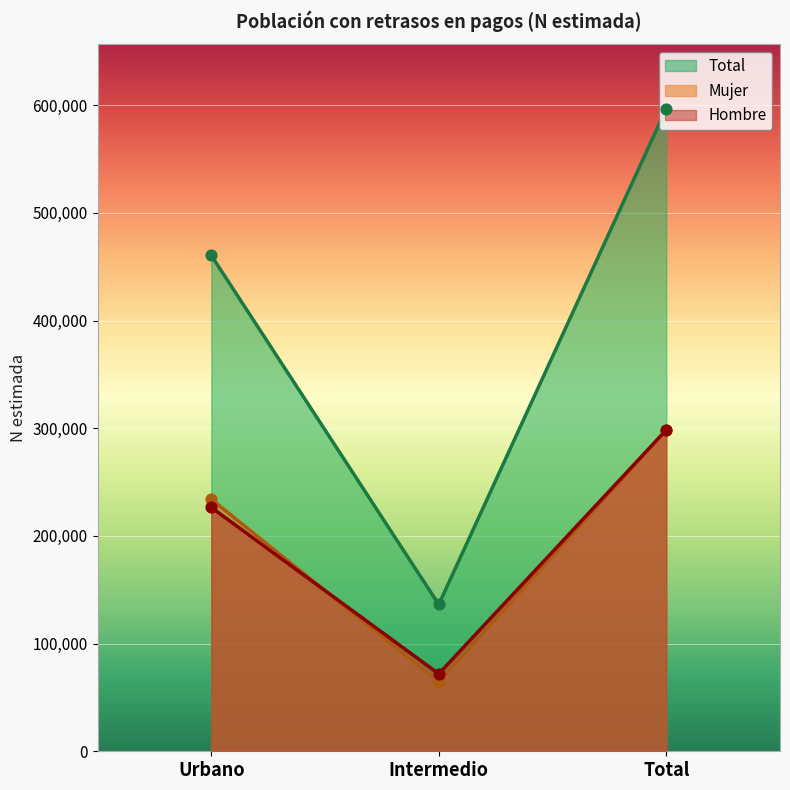

Which series reaches the maximum Y coordinate?

Total